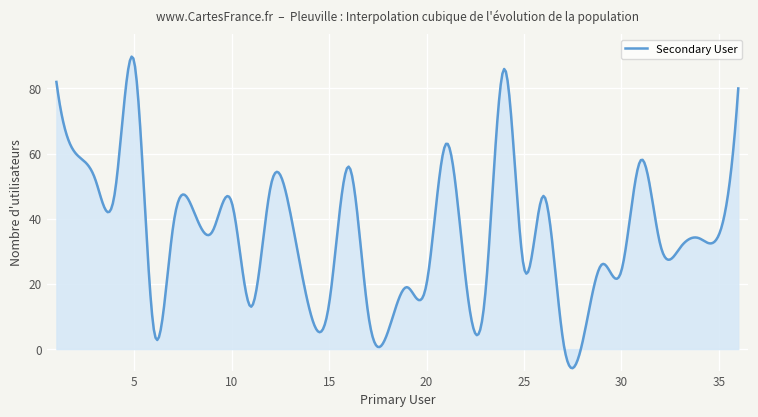

What is the minimum value shown in the chart?

-5.9